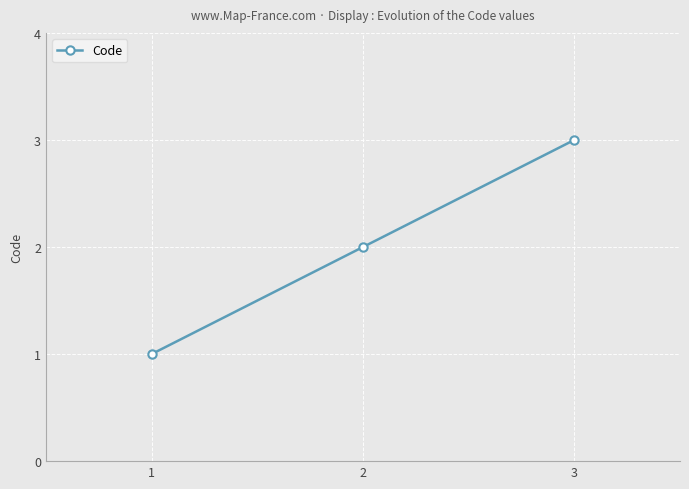

Reading left to right, extract all data points from this chart.

1	2	3